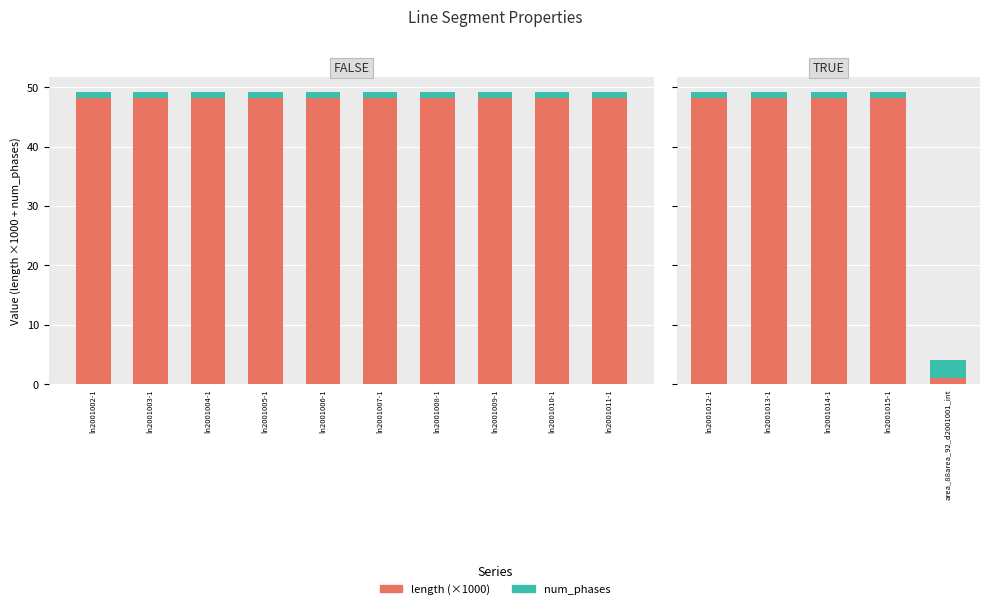

Is the value of num_phases at area_88area_92_d2001001_int greater than the value of length (×1000) at ln2001013-1?

No